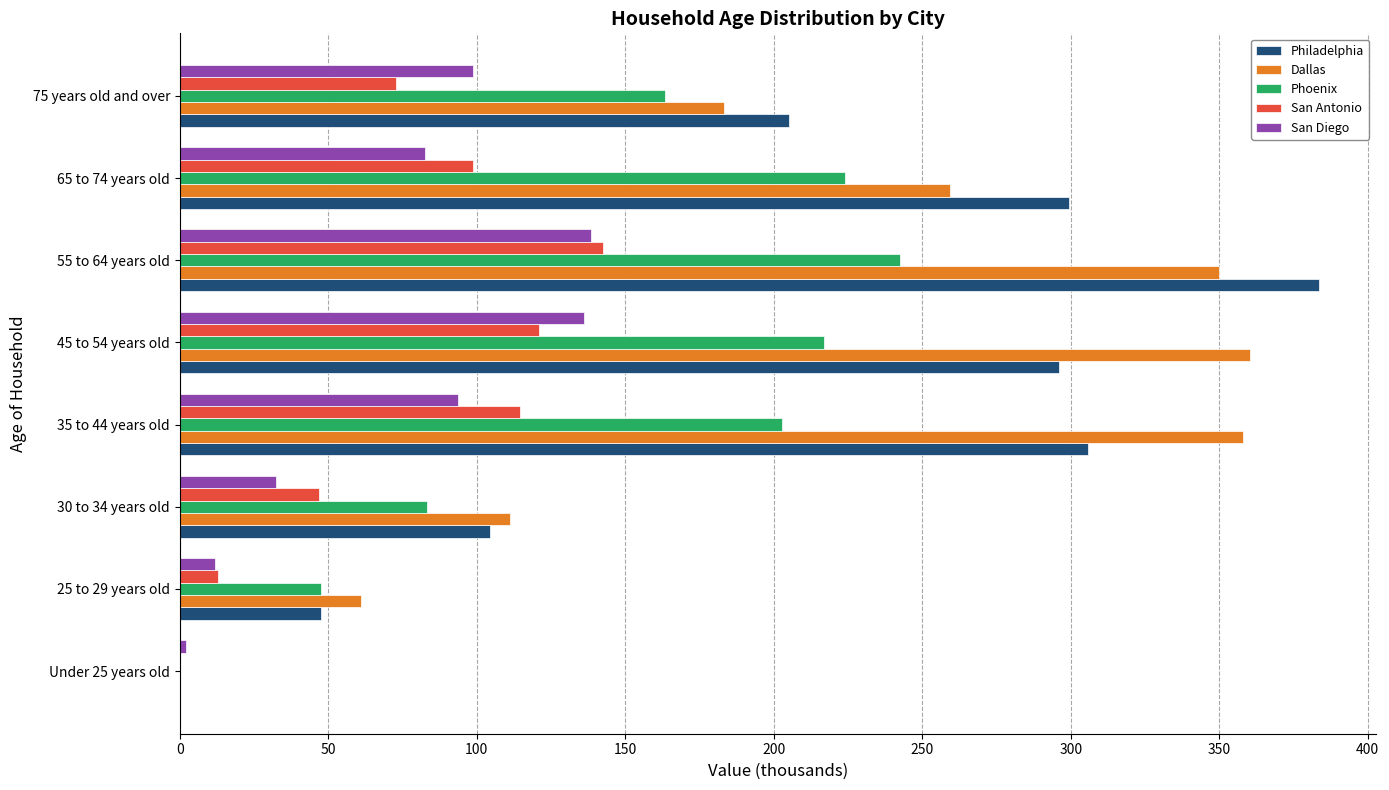

The Dallas series shows 358.0 at 35 to 44 years old. True or false?

True